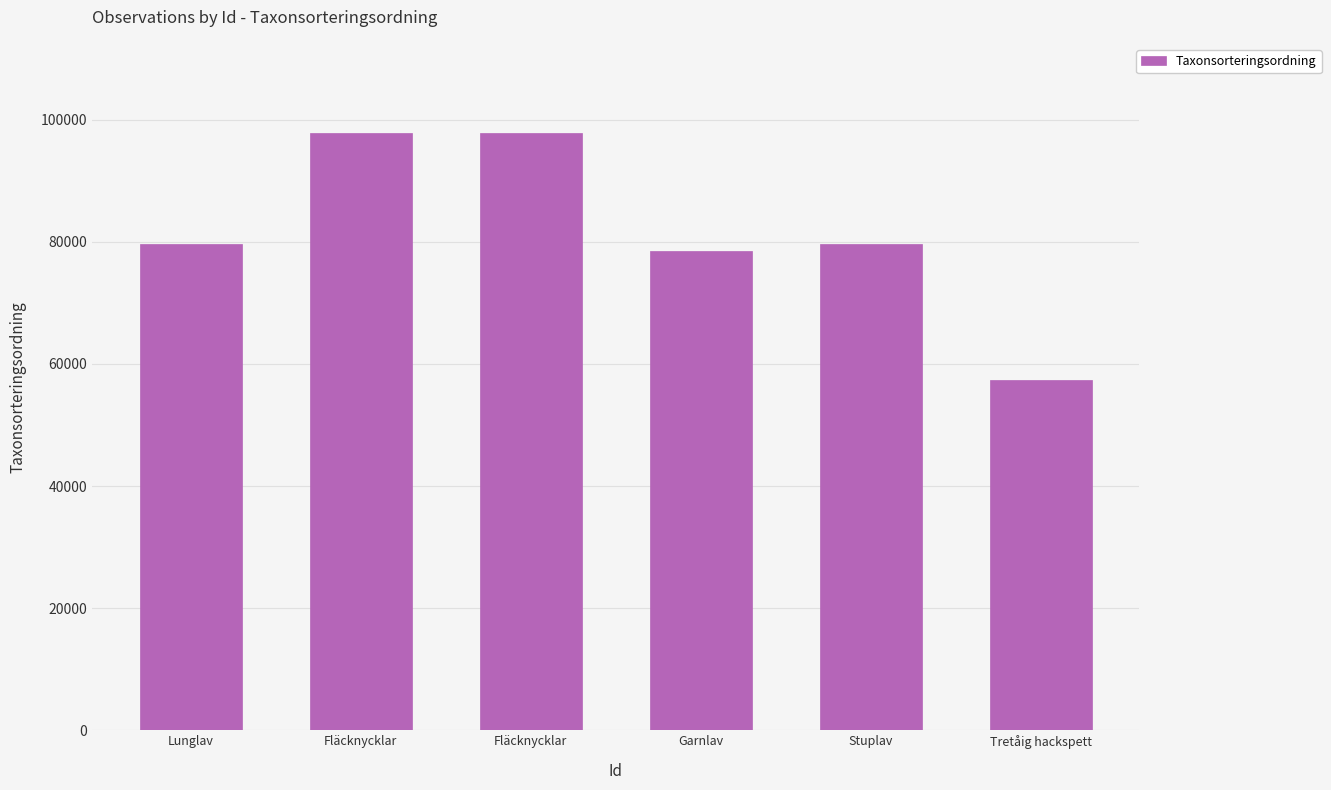

How many values are below 79594?

3